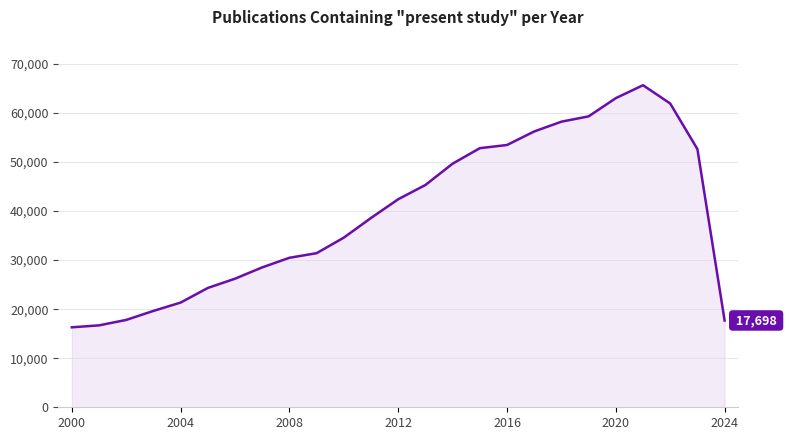

What is the smallest value displayed?

16304